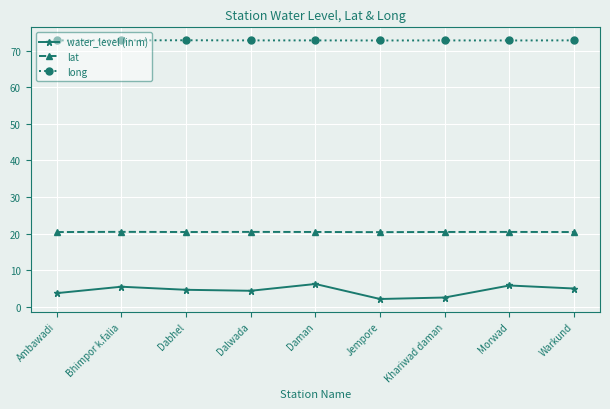

What is the minimum value shown in the chart?

2.1